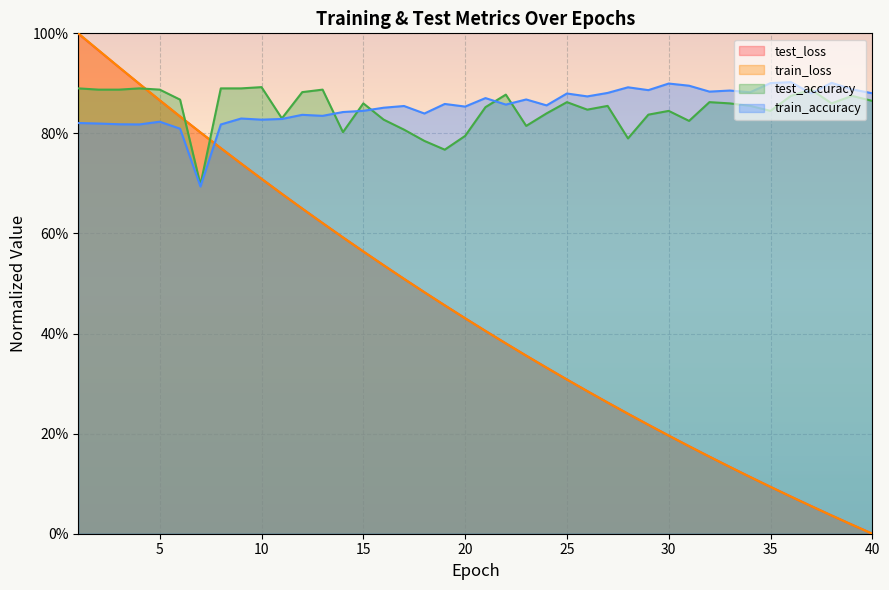

What are all the series names shown in the legend?

test_loss, train_loss, test_accuracy, train_accuracy